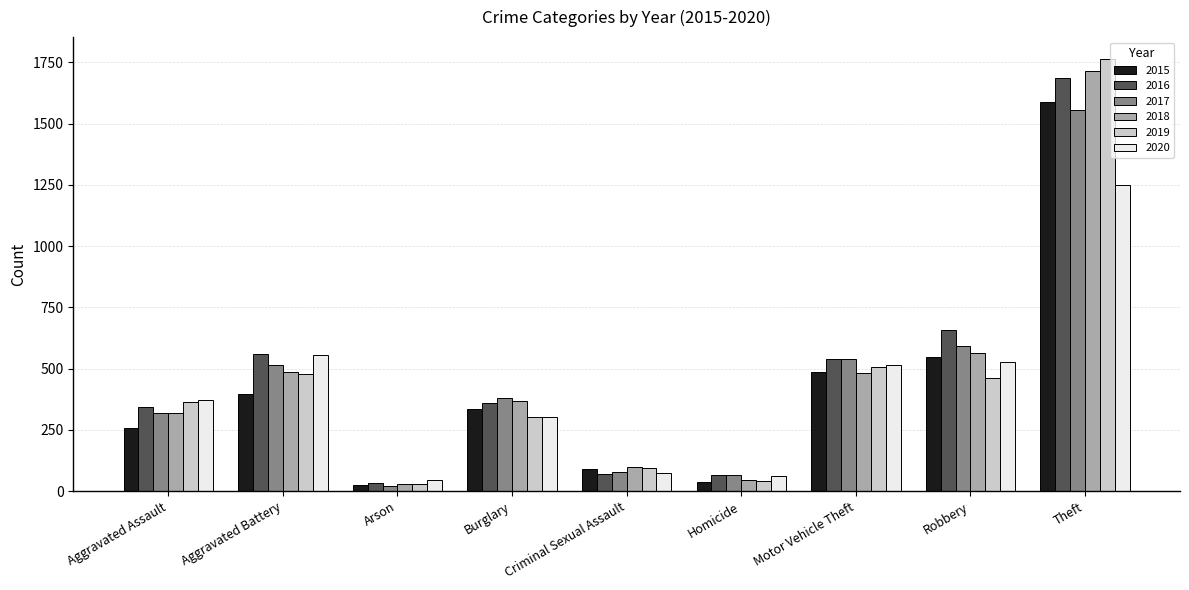

The value of 2019 at Aggravated Battery is 137. True or false?

False